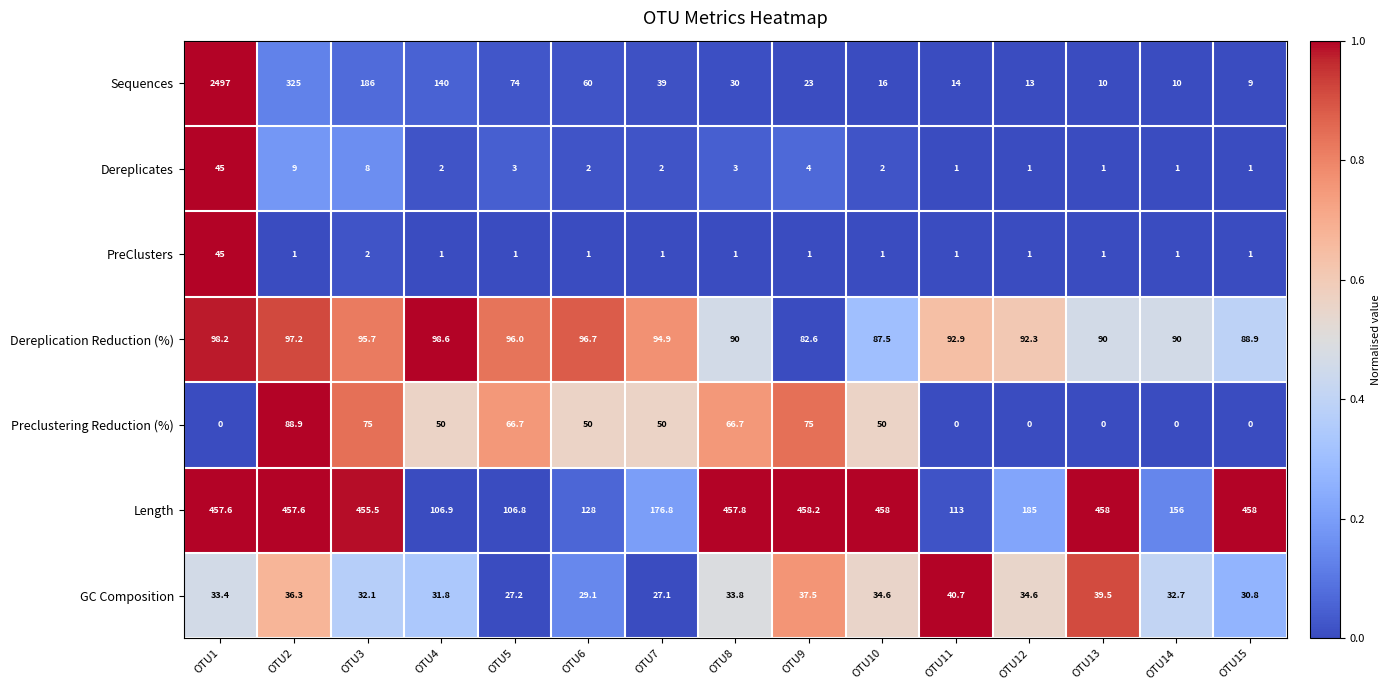

Count the number of categories in the chart.

15